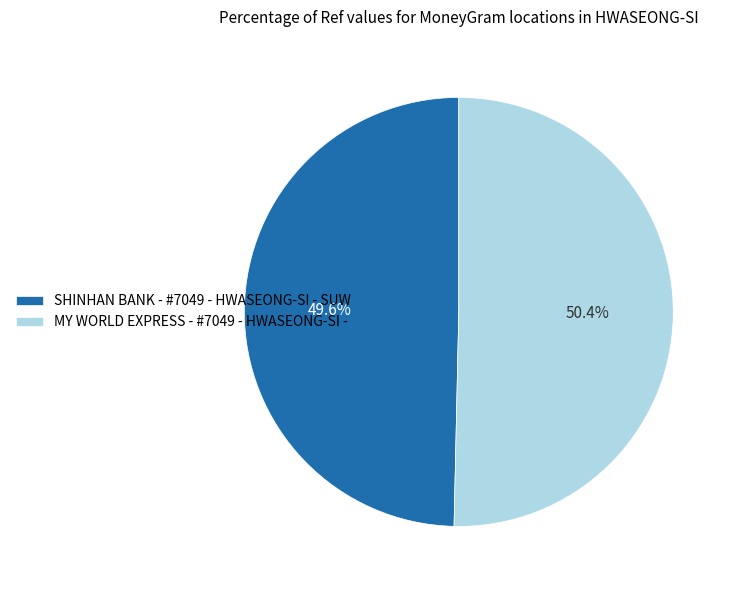

The MY WORLD EXPRESS - #7049 - HWASEONG-SI - slice represents 50% of the pie. True or false?

True